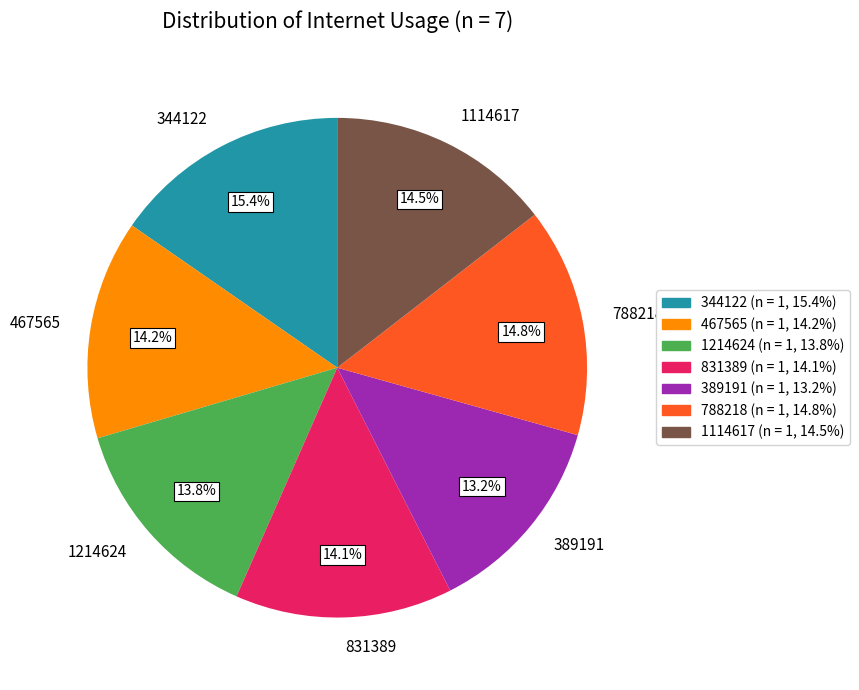

What percentage is the 788218 slice, to the nearest percent?

15%